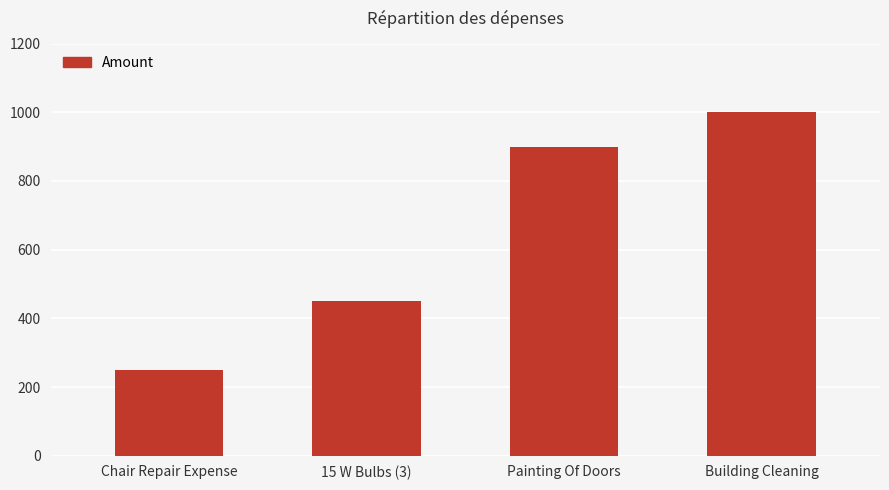

The value at Painting Of Doors is 900. True or false?

True